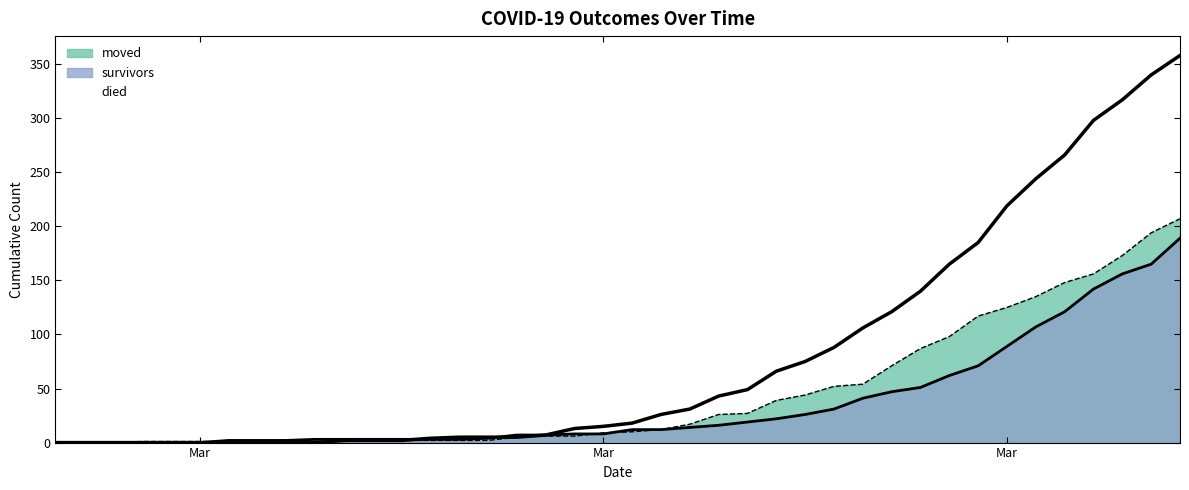

How many positive values does the moved series have?

37